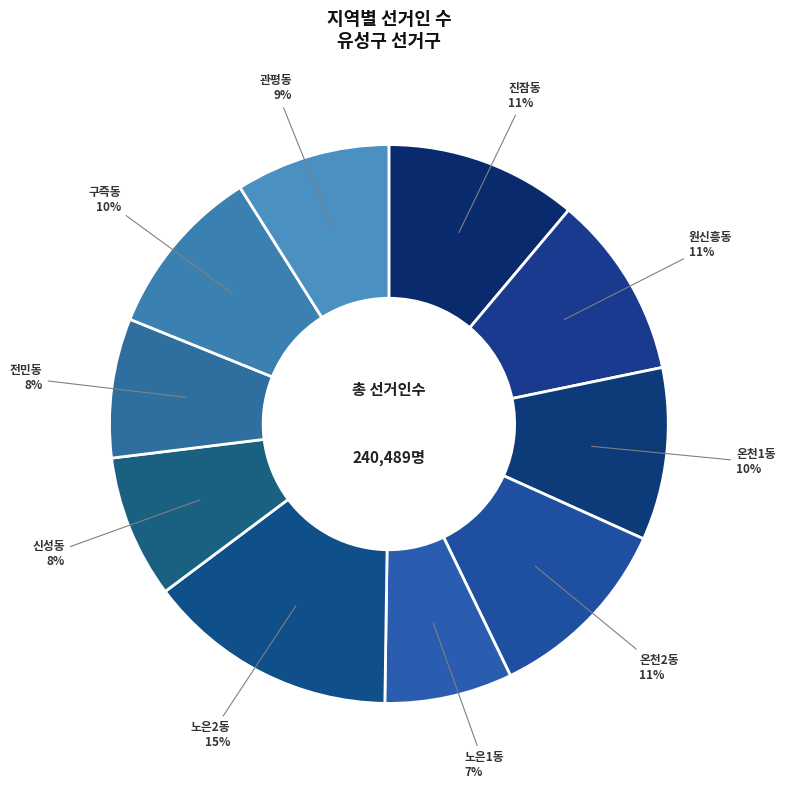

True or false: 노은1동 accounts for 1% of the total.

False